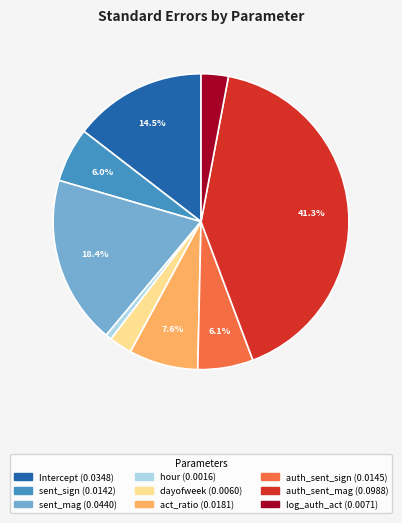

Does any single category account for the majority?

No